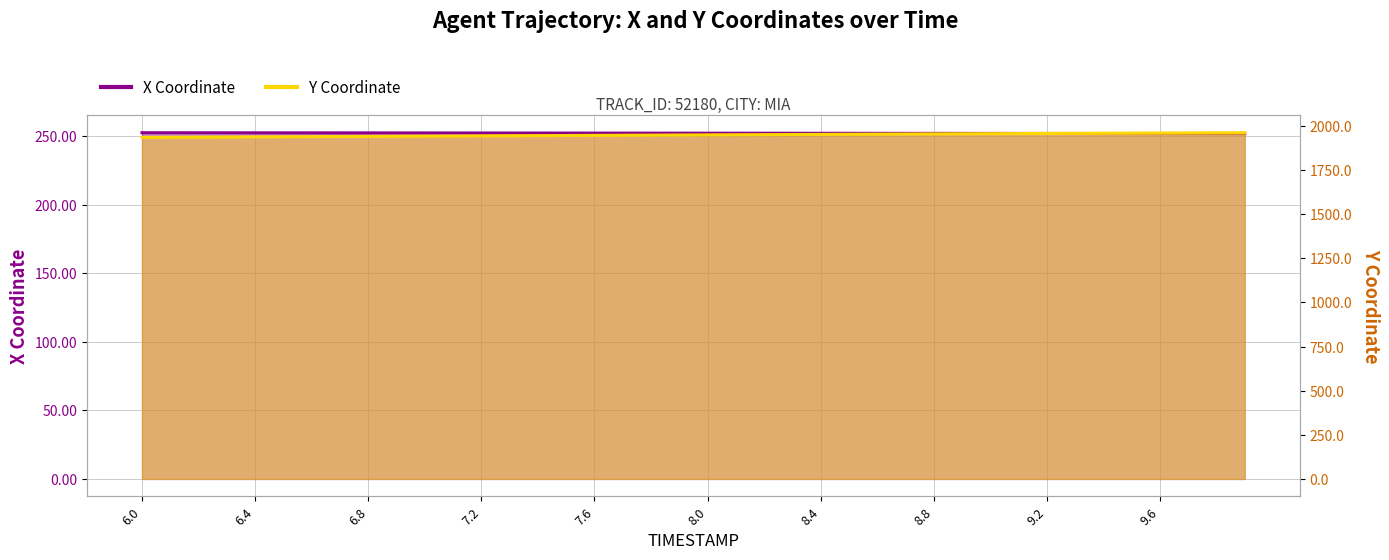

Reading right to left, extract all data points from this chart.

X: 9.9=251.7	9.8=251.7	9.7=251.8	9.6=251.8	9.5=251.8	9.4=251.8	9.3=251.8	9.2=251.8	9.1=251.9	9.0=251.9	8.9=251.9	8.8=251.9	8.7=251.9	8.6=251.9	8.5=252.0	8.4=252.0	8.3=252.0	8.2=252.0	8.1=252.0	8.0=252.1	7.9=252.1	7.8=252.1	7.7=252.1	7.6=252.1	7.5=252.1	7.4=252.2	7.3=252.2	7.2=252.2	7.1=252.2	7.0=252.2	6.9=252.2	6.8=252.3	6.7=252.3	6.6=252.3	6.5=252.3	6.4=252.3	6.3=252.3	6.2=252.4	6.1=252.4	6.0=252.4
Y: 9.9=1961.5	9.8=1960.9	9.7=1960.4	9.6=1959.8	9.5=1959.2	9.4=1958.6	9.3=1958.0	9.2=1957.4	9.1=1956.7	9.0=1956.1	8.9=1955.5	8.8=1954.8	8.7=1954.1	8.6=1953.5	8.5=1952.8	8.4=1952.1	8.3=1951.4	8.2=1950.7	8.1=1950.0	8.0=1949.3	7.9=1948.5	7.8=1947.8	7.7=1947.1	7.6=1946.4	7.5=1945.7	7.4=1945.0	7.3=1944.3	7.2=1943.6	7.1=1942.9	7.0=1942.2	6.9=1941.5	6.8=1940.8	6.7=1940.1	6.6=1939.3	6.5=1938.6	6.4=1937.9	6.3=1937.2	6.2=1936.5	6.1=1935.8	6.0=1935.1